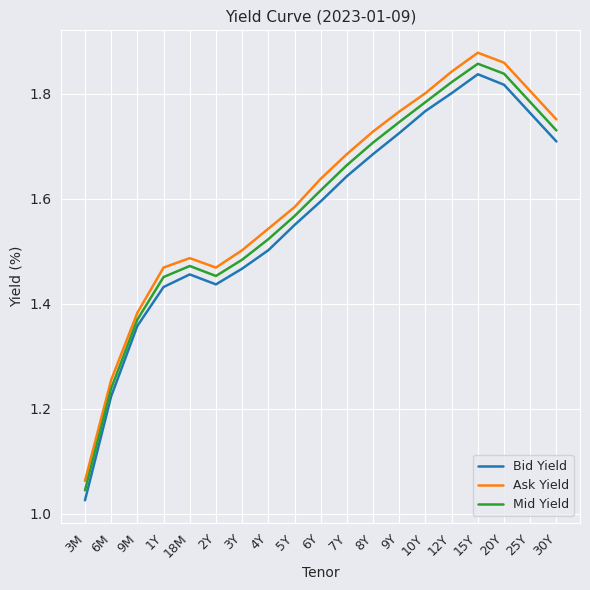

True or false: Ask Yield and Mid Yield intersect in this chart.

False